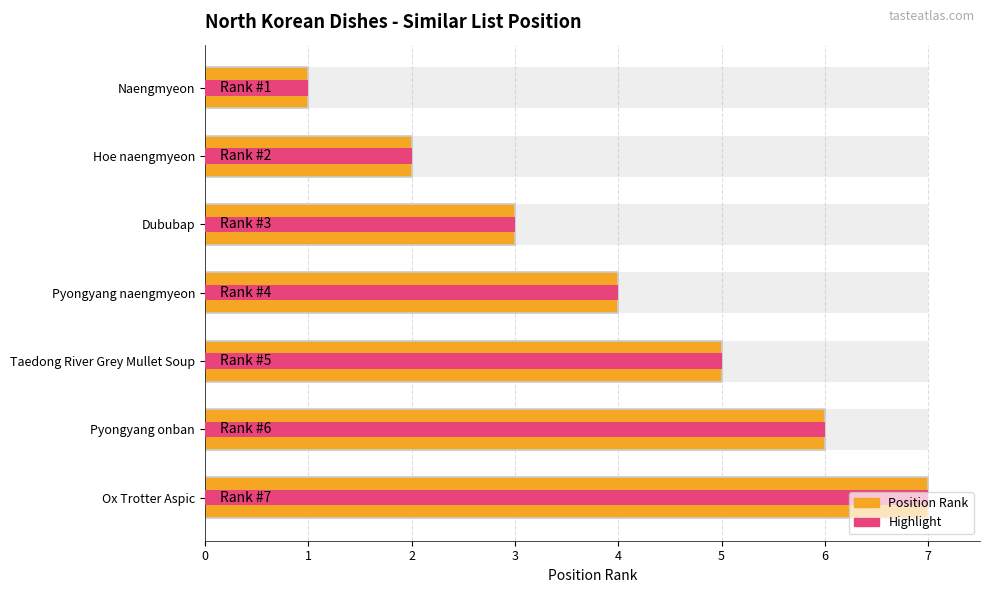

Is it true that the value at Pyongyang naengmyeon is 6?

False